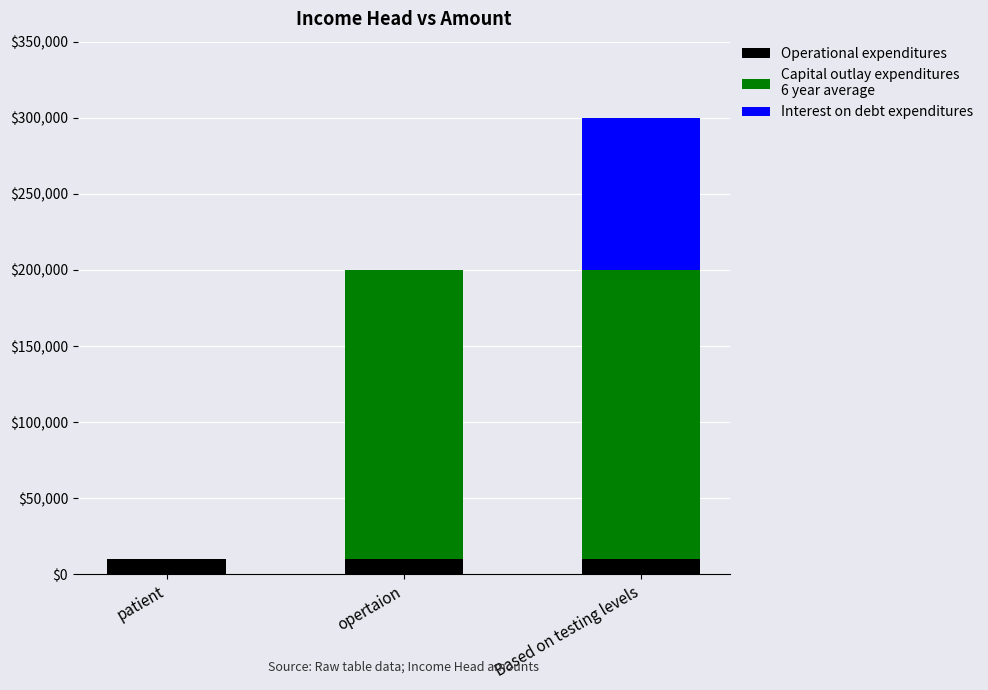

At which category is the sum across all series the highest?

Based on testing levels